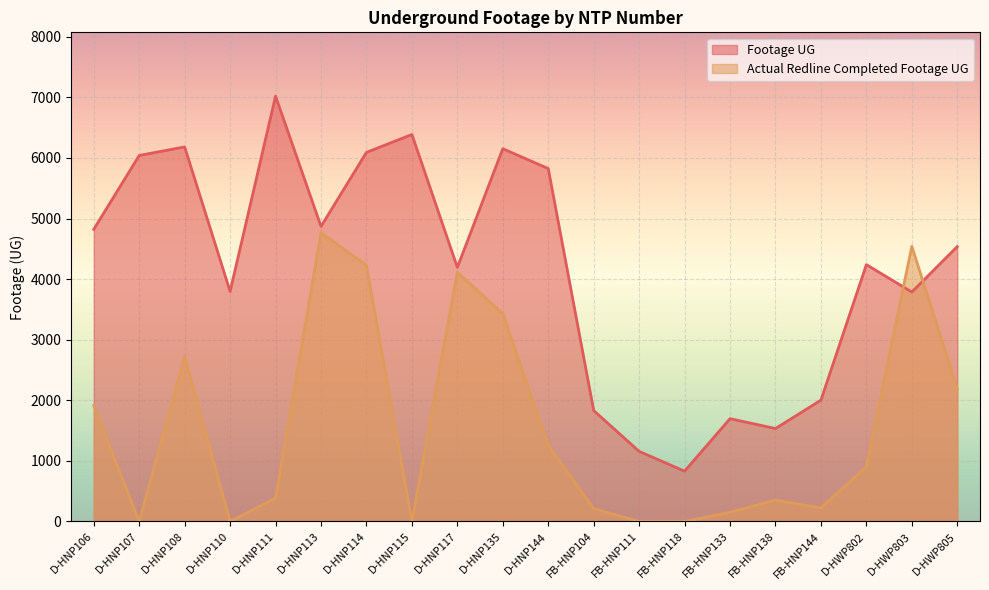

The Actual Redline Completed Footage UG series shows 225 at D-HWP802. True or false?

False